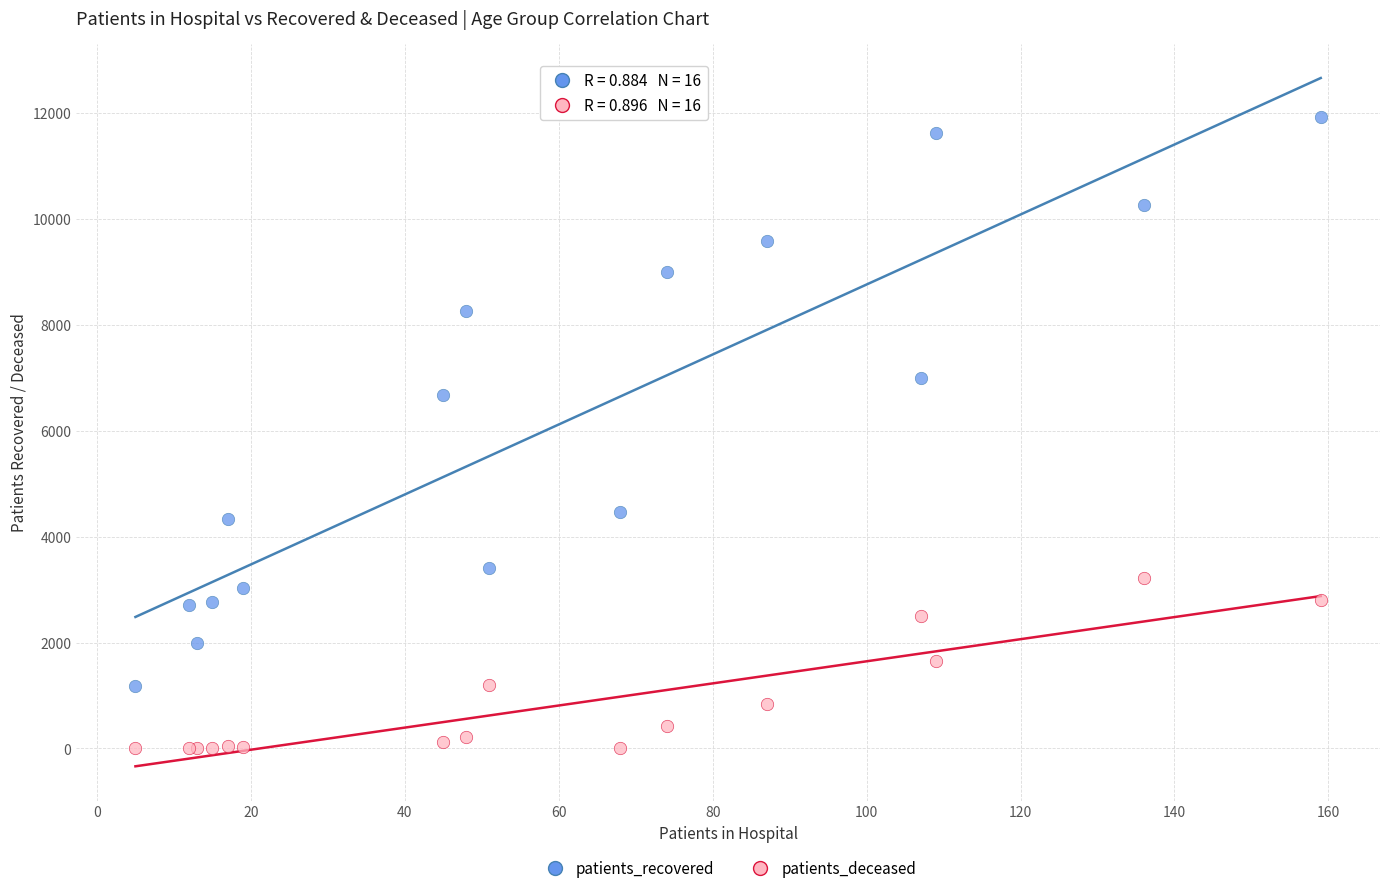

Across all series, what Y value is closest to 5963?

6681